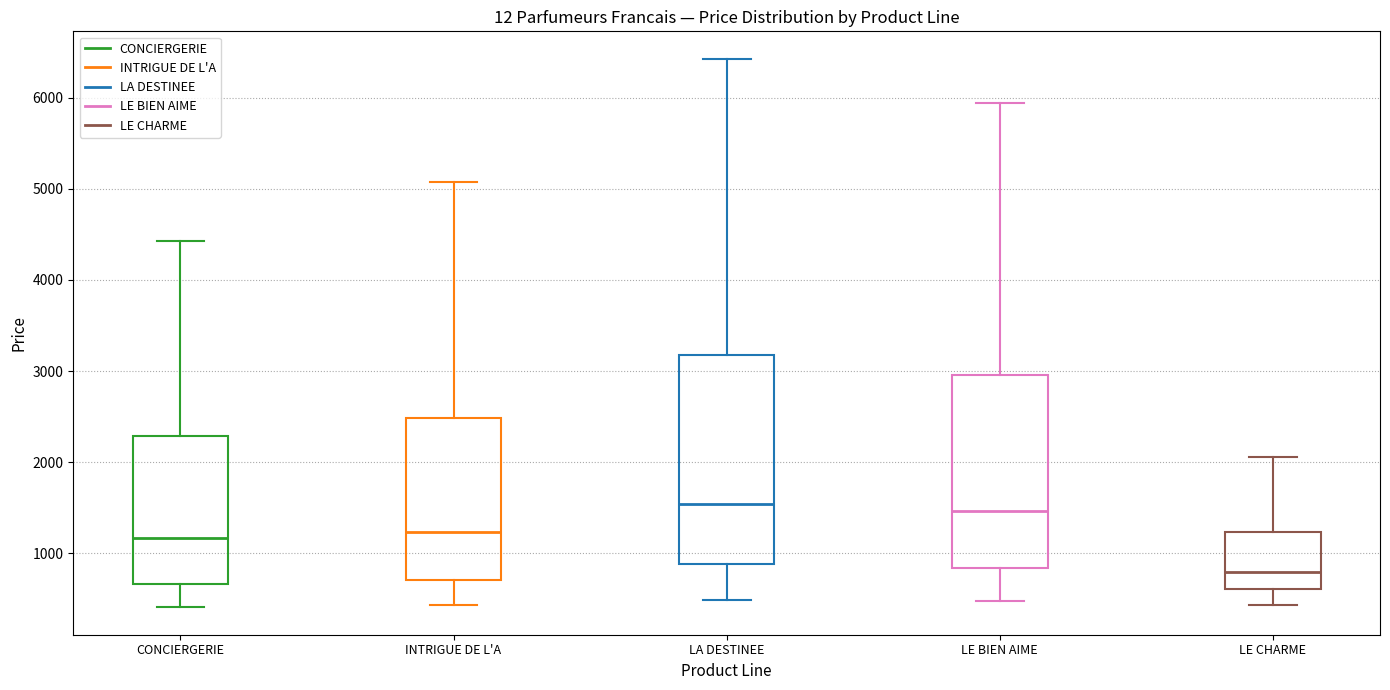

Reading left to right, transcribe this box plot: for each box, give where its median line is, the range the box spans, and where its two whiskers end, as read against the y-axis. The values are not printed on the chart, so give them approximately, as read against the axis.

CONCIERGERIE: median 1200, box 700 to 2300, whiskers 400 to 4400
INTRIGUE DE L'A: median 1200, box 700 to 2500, whiskers 400 to 5100
LA DESTINEE: median 1500, box 900 to 3200, whiskers 500 to 6400
LE BIEN AIME: median 1500, box 800 to 3000, whiskers 500 to 5900
LE CHARME: median 800, box 600 to 1200, whiskers 400 to 2100